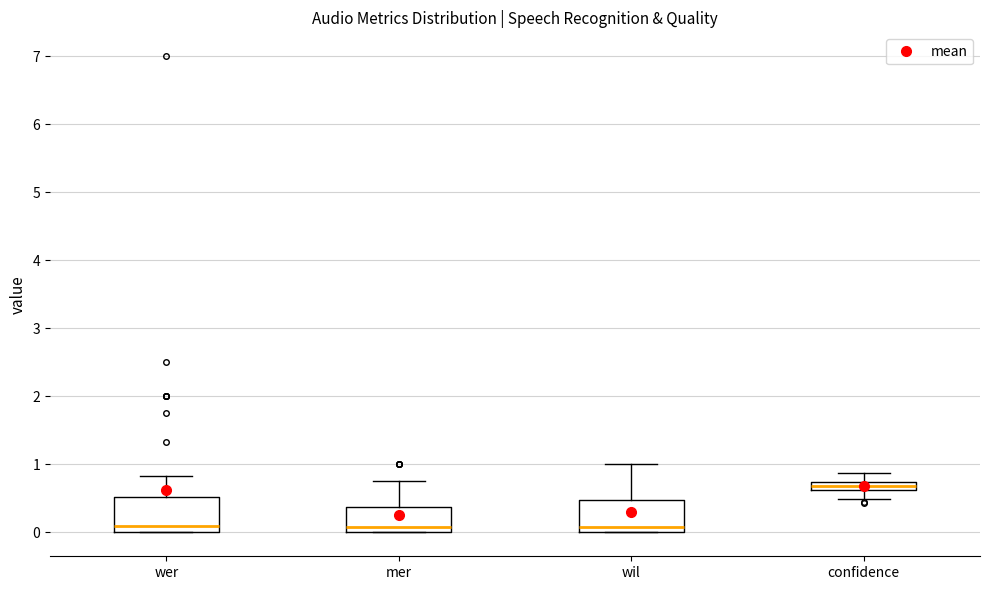

Where does the upper whisker of the box for wil end on the y-axis? The values are not printed on the chart, so give them approximately, as read against the axis.

1.0